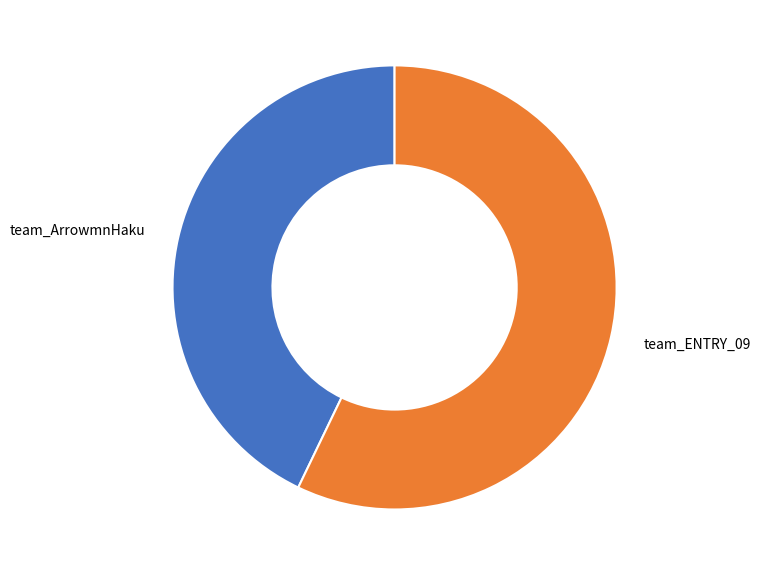

Between team_ArrowmnHaku and team_ENTRY_09, which is larger?

team_ENTRY_09